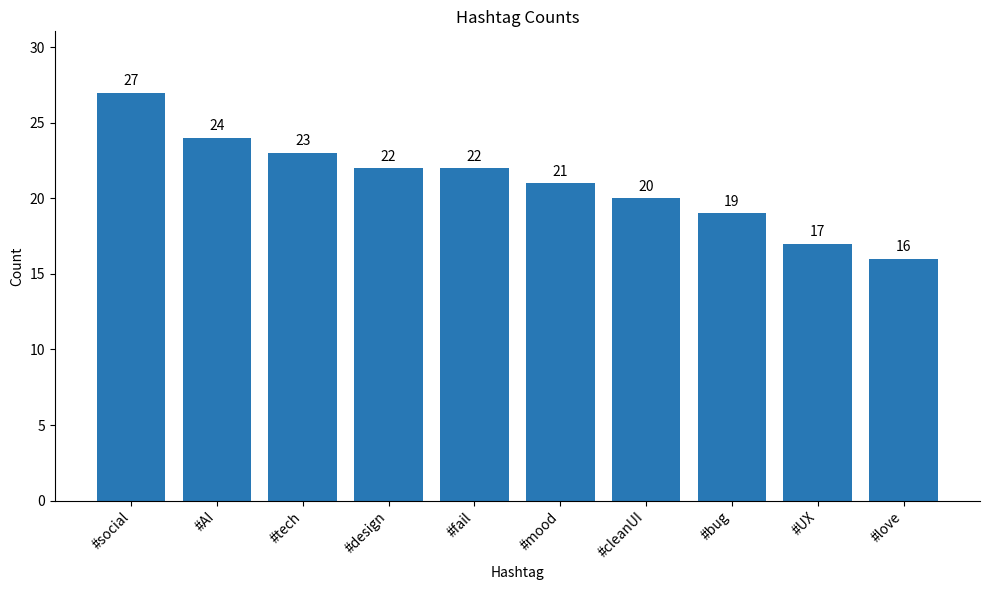

The value at #fail is 38. True or false?

False